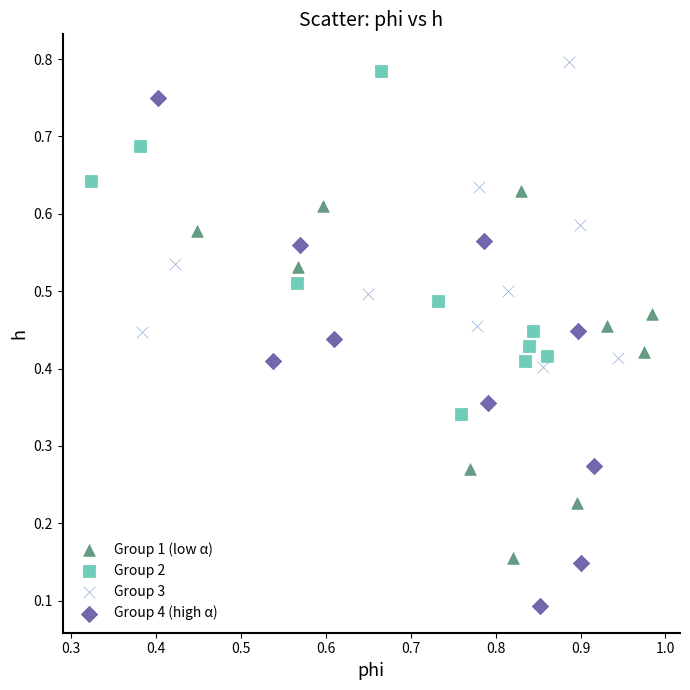

Which series has the largest Y range (max minus min)?

Group 4 (high α)